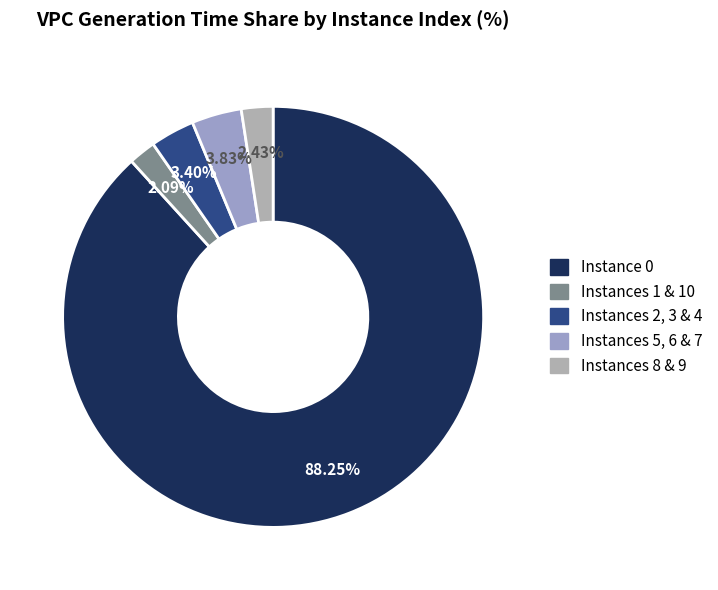

Which category has the smallest portion of the pie?

1